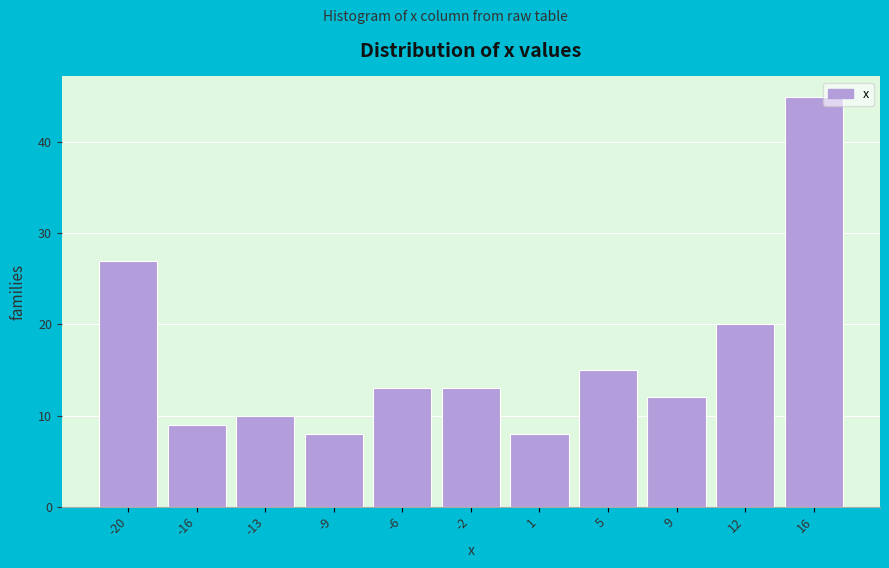

Reading left to right, transcribe all the data shown in this chart.

27	9	10	8	13	13	8	15	12	20	45